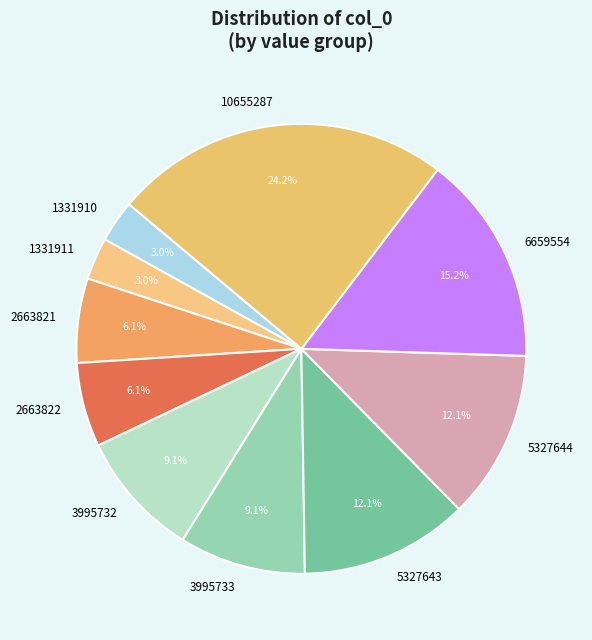

What portion of the pie excludes 2663822?

93.9%